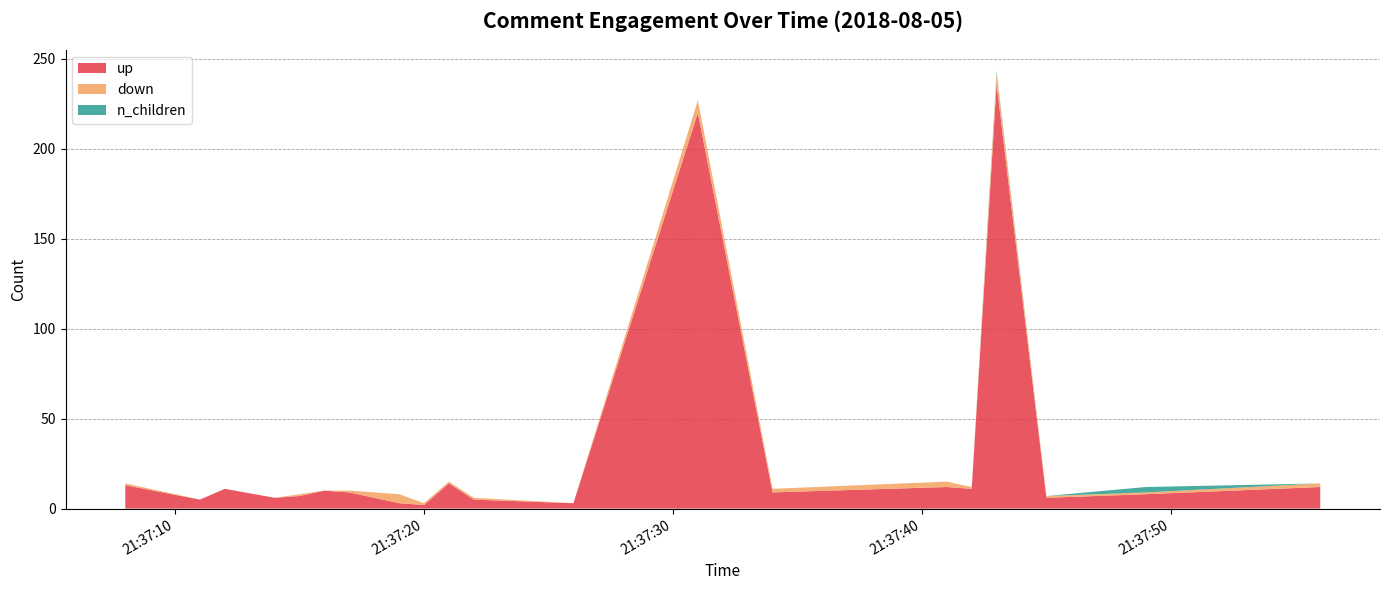

Reading left to right, what are all the values shown in this chart?

up: 2018-08-05 21:37:08=13	2018-08-05 21:37:11=5	2018-08-05 21:37:12=11	2018-08-05 21:37:14=6	2018-08-05 21:37:15=7	2018-08-05 21:37:16=10	2018-08-05 21:37:17=9	2018-08-05 21:37:19=3	2018-08-05 21:37:20=2	2018-08-05 21:37:21=14	2018-08-05 21:37:22=5	2018-08-05 21:37:26=3	2018-08-05 21:37:31=220	2018-08-05 21:37:34=9	2018-08-05 21:37:41=12	2018-08-05 21:37:42=11	2018-08-05 21:37:43=236	2018-08-05 21:37:45=6	2018-08-05 21:37:49=8	2018-08-05 21:37:56=12
down: 2018-08-05 21:37:08=1	2018-08-05 21:37:11=0	2018-08-05 21:37:12=0	2018-08-05 21:37:14=0	2018-08-05 21:37:15=1	2018-08-05 21:37:16=0	2018-08-05 21:37:17=1	2018-08-05 21:37:19=5	2018-08-05 21:37:20=1	2018-08-05 21:37:21=1	2018-08-05 21:37:22=1	2018-08-05 21:37:26=0	2018-08-05 21:37:31=7	2018-08-05 21:37:34=2	2018-08-05 21:37:41=3	2018-08-05 21:37:42=1	2018-08-05 21:37:43=6	2018-08-05 21:37:45=1	2018-08-05 21:37:49=1	2018-08-05 21:37:56=2
n_children: 2018-08-05 21:37:08=0	2018-08-05 21:37:11=0	2018-08-05 21:37:12=0	2018-08-05 21:37:14=0	2018-08-05 21:37:15=0	2018-08-05 21:37:16=0	2018-08-05 21:37:17=0	2018-08-05 21:37:19=0	2018-08-05 21:37:20=0	2018-08-05 21:37:21=0	2018-08-05 21:37:22=0	2018-08-05 21:37:26=0	2018-08-05 21:37:31=0	2018-08-05 21:37:34=0	2018-08-05 21:37:41=0	2018-08-05 21:37:42=0	2018-08-05 21:37:43=1	2018-08-05 21:37:45=0	2018-08-05 21:37:49=3	2018-08-05 21:37:56=0